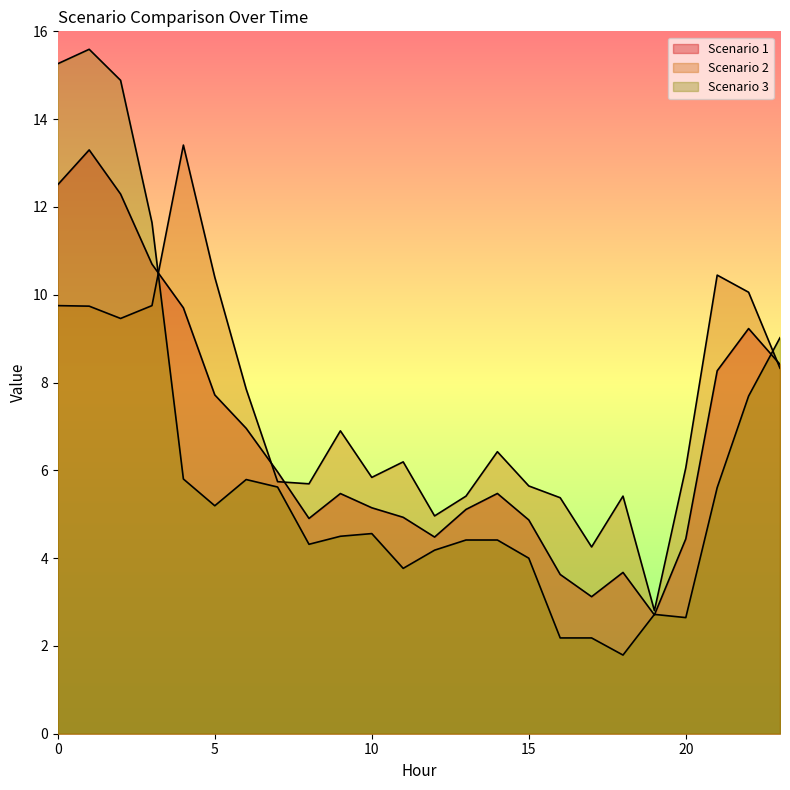

Rank the series by their average value, from lowest to highest.

Scenario 3, Scenario 1, Scenario 2